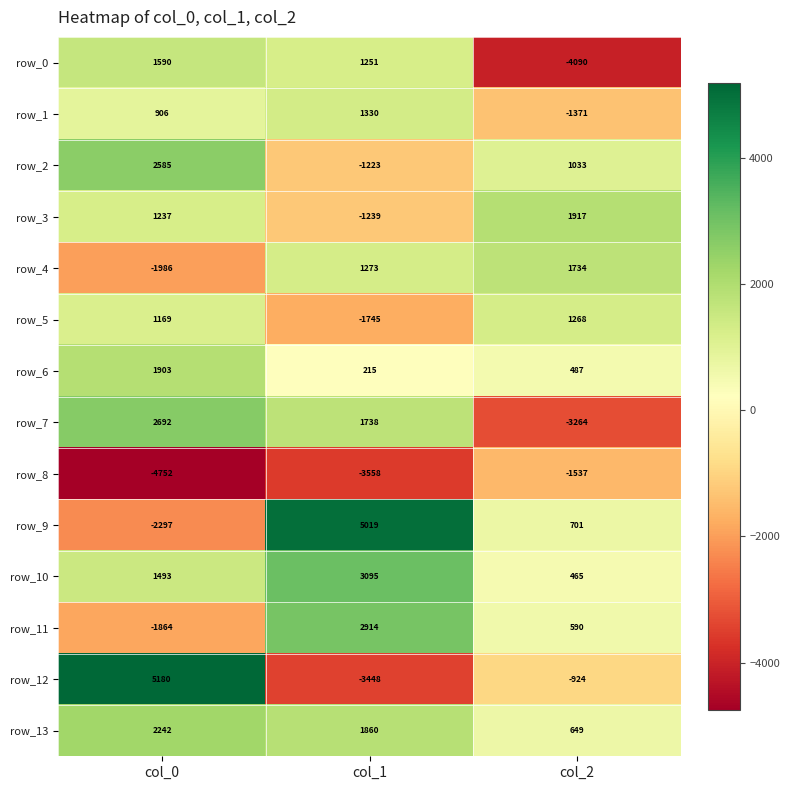

Which series has the largest total across all categories?

row_10